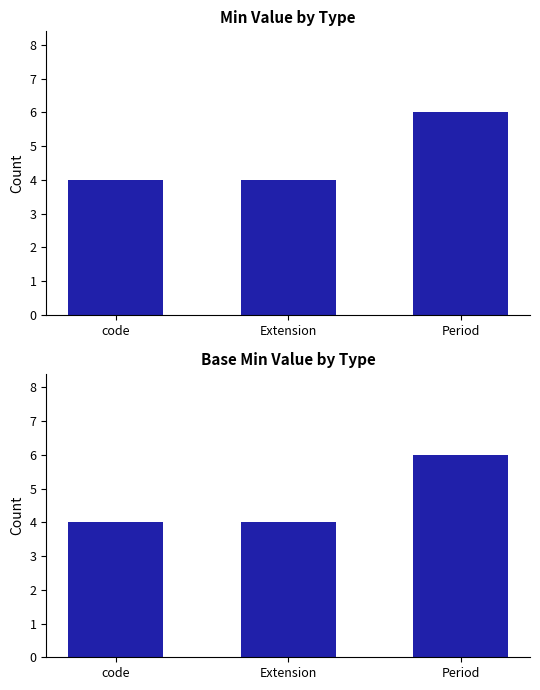

What is the greatest value displayed?

6